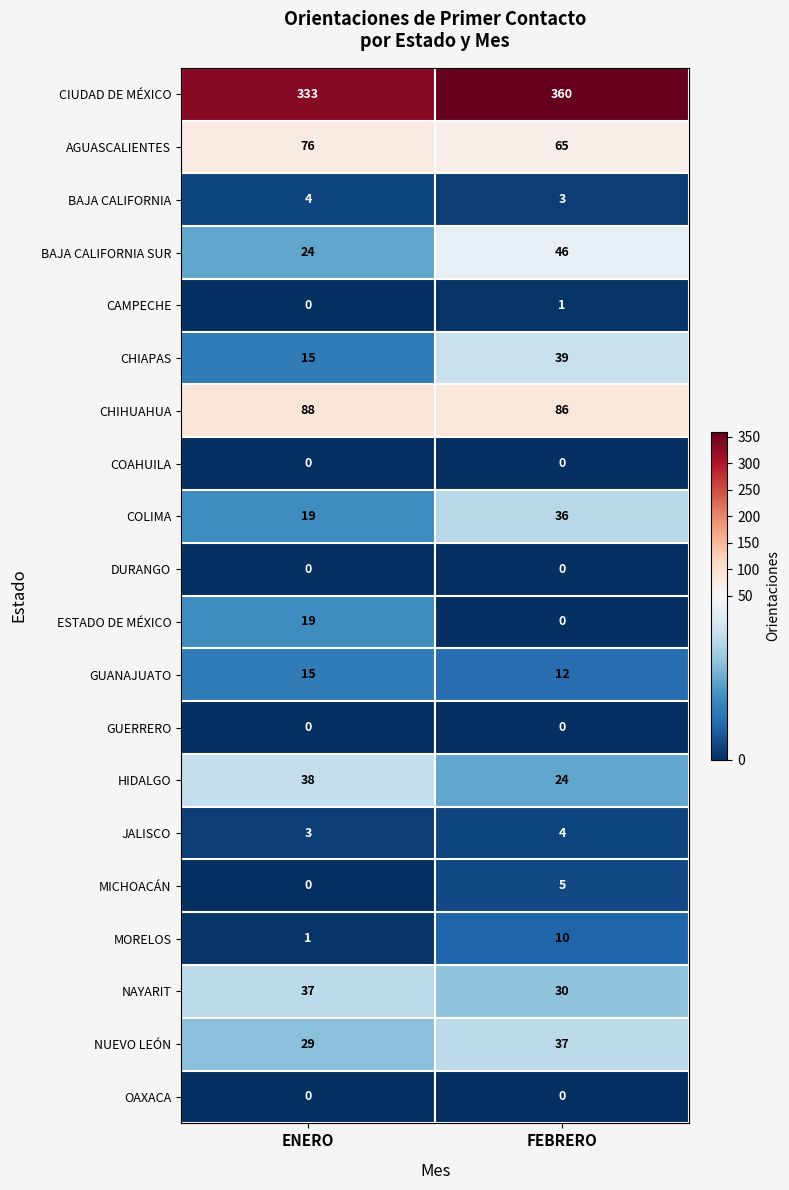

The value of CAMPECHE at ENERO is 0. True or false?

True